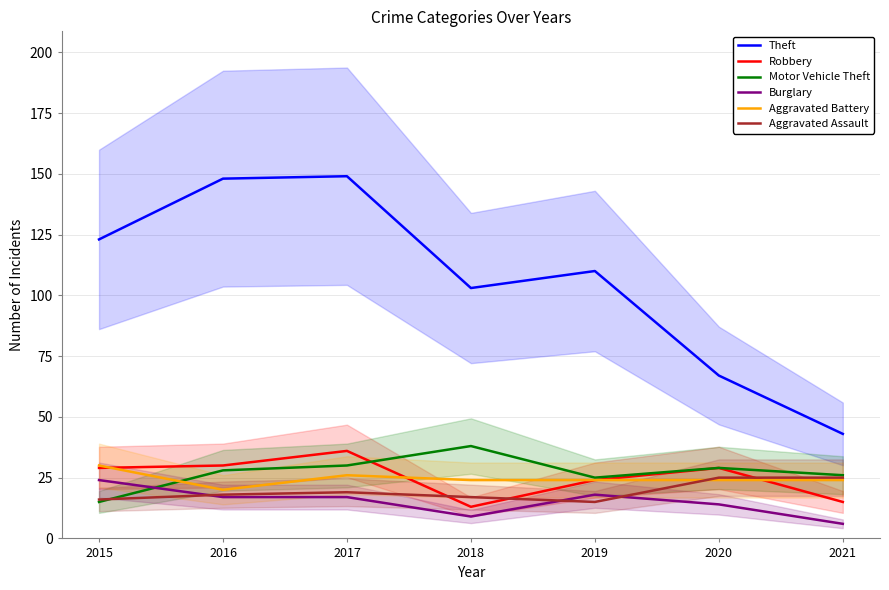

Is it true that Robbery equals 47 at 2020?

False